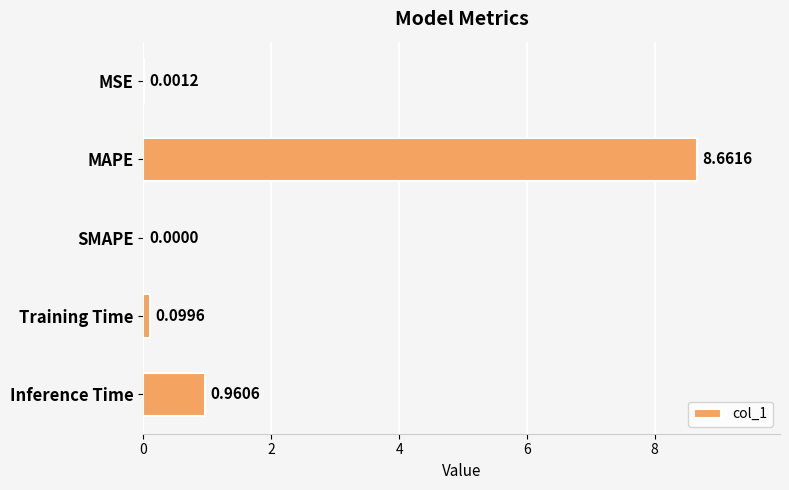

Between Training Time and MSE, which is larger?

Training Time